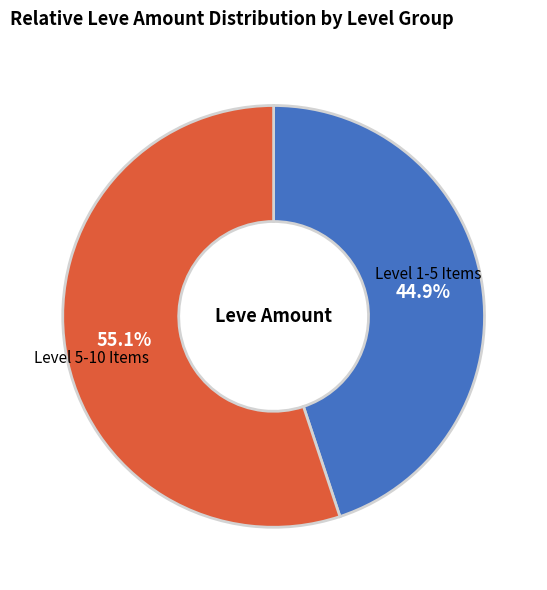

Which category has the smallest portion of the pie?

Level 1-5 Items